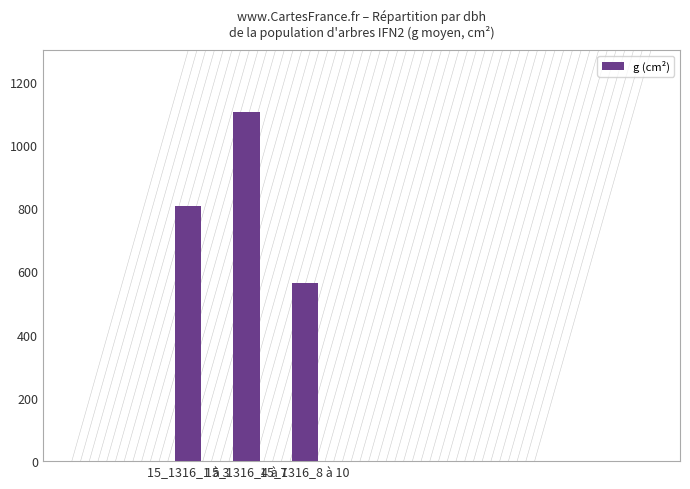

What is the difference between the values at 15_1316_1 à 3 and 15_1316_4 à 7?

295.9